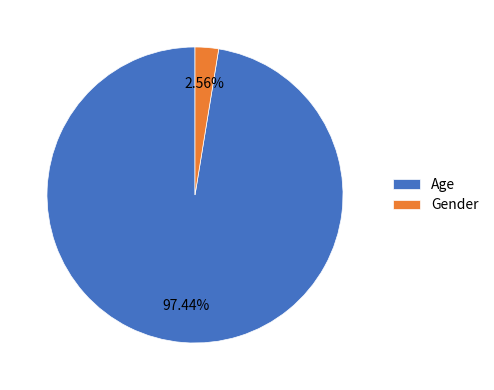

To the nearest percent, what is the average slice percentage?

50%